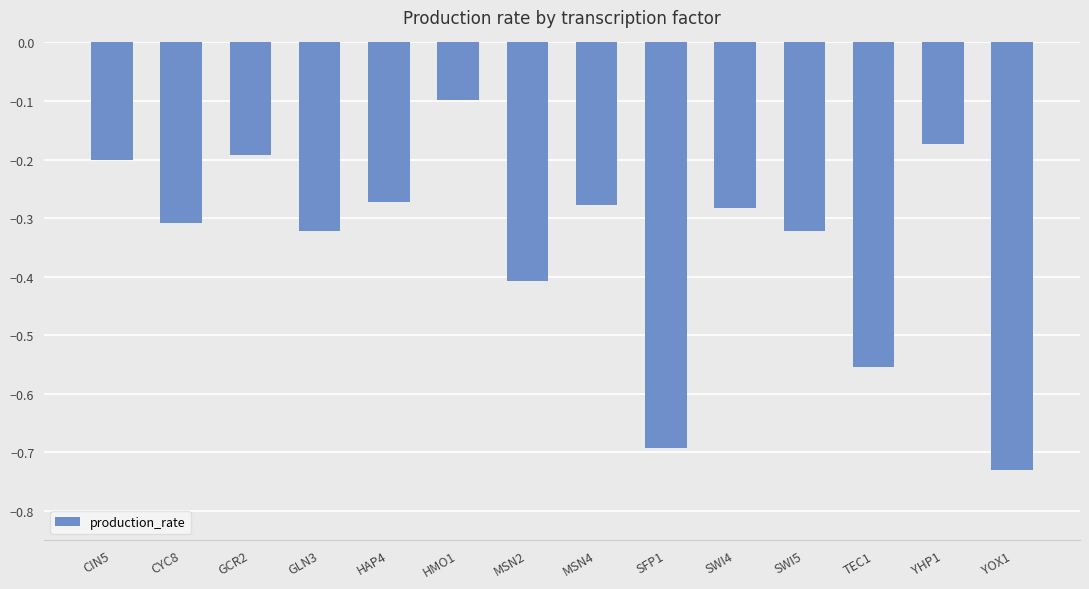

True or false: the data shows -0.1 at CIN5.

False